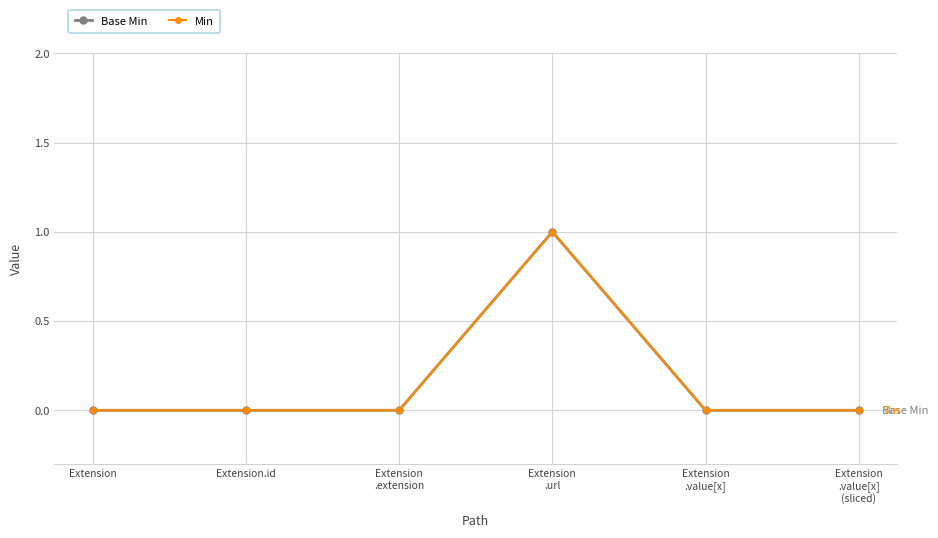

Which category has the highest value in the Min series?

Extension
.url